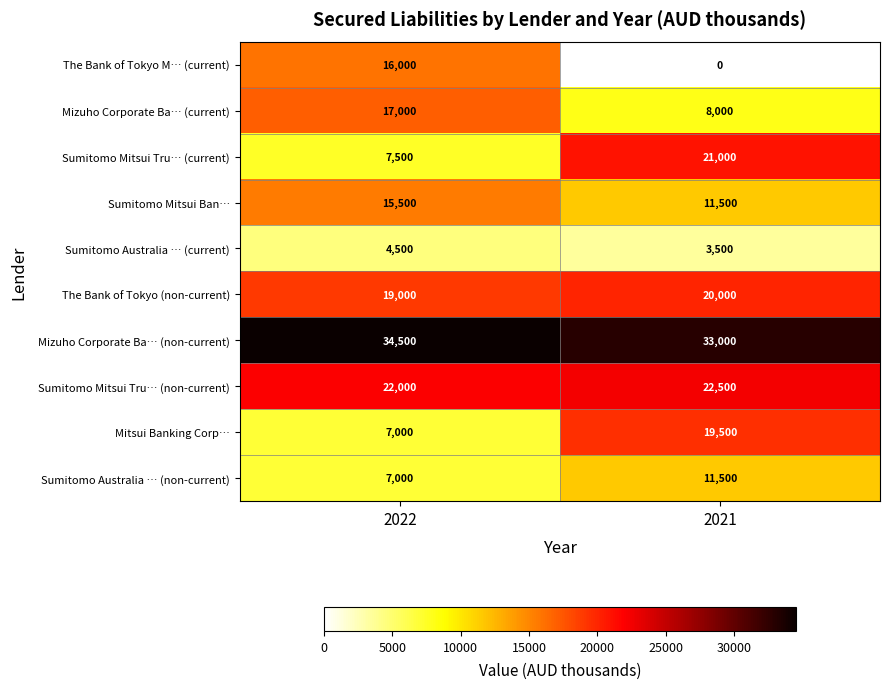

Between 2022 and 2021, which series saw the biggest shift?

The Bank of Tokyo M… (current)